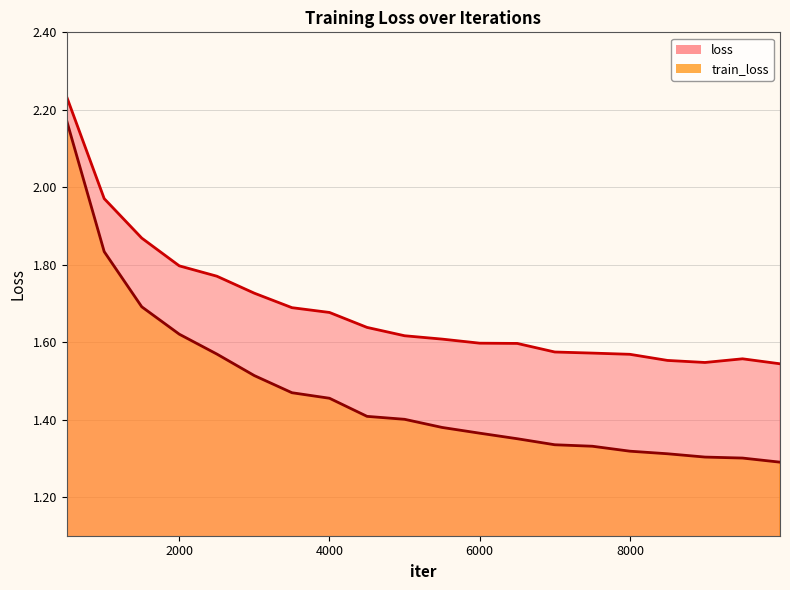

The train_loss series shows 1.6 at 2500. True or false?

True